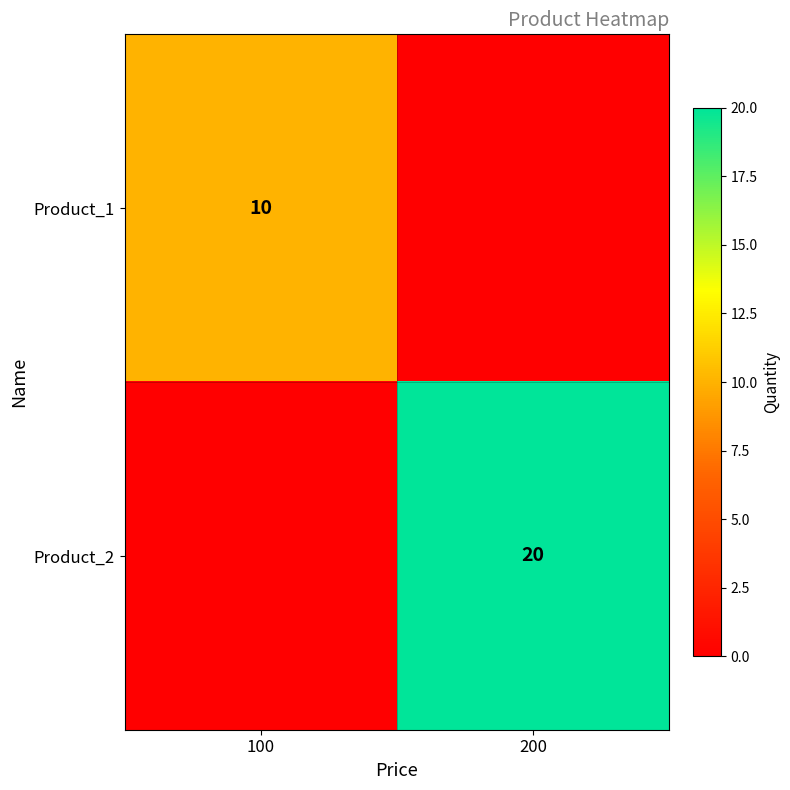

True or false: Product_2 has a value of 13 at 200.

False